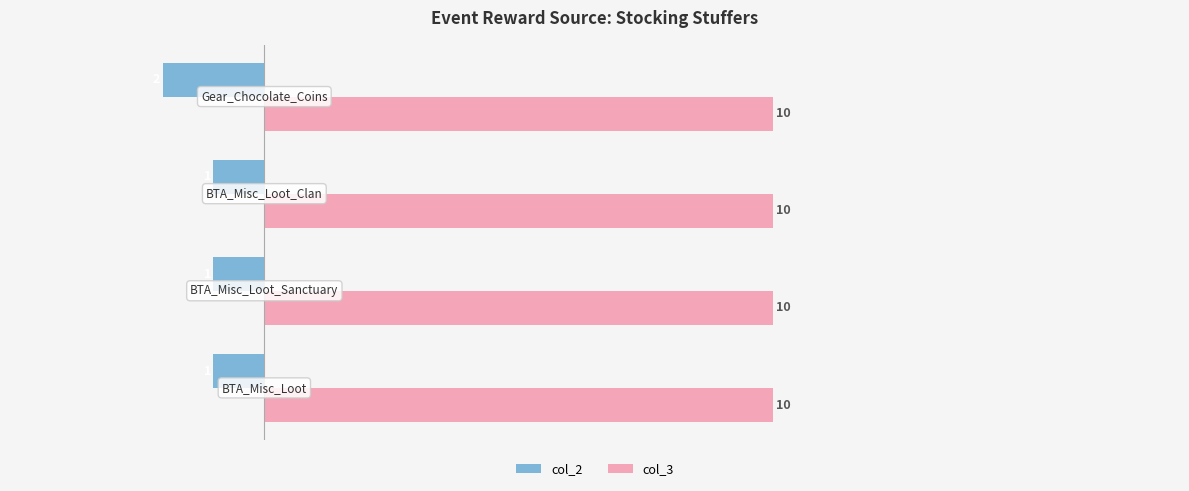

What is the lowest value of the col_3 series?

10